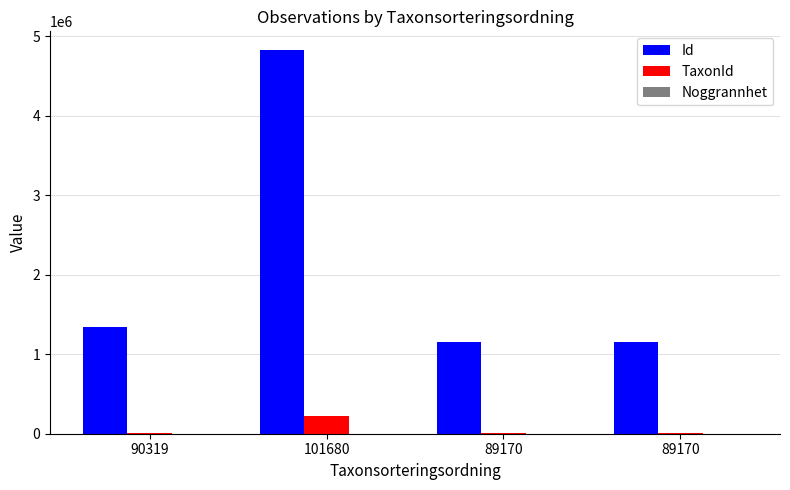

The value of TaxonId at 89170 is 2026. True or false?

False